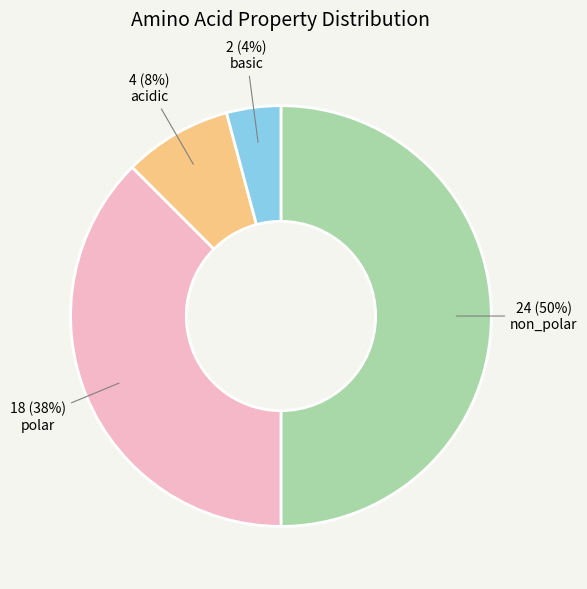

Which slice is the smallest?

basic